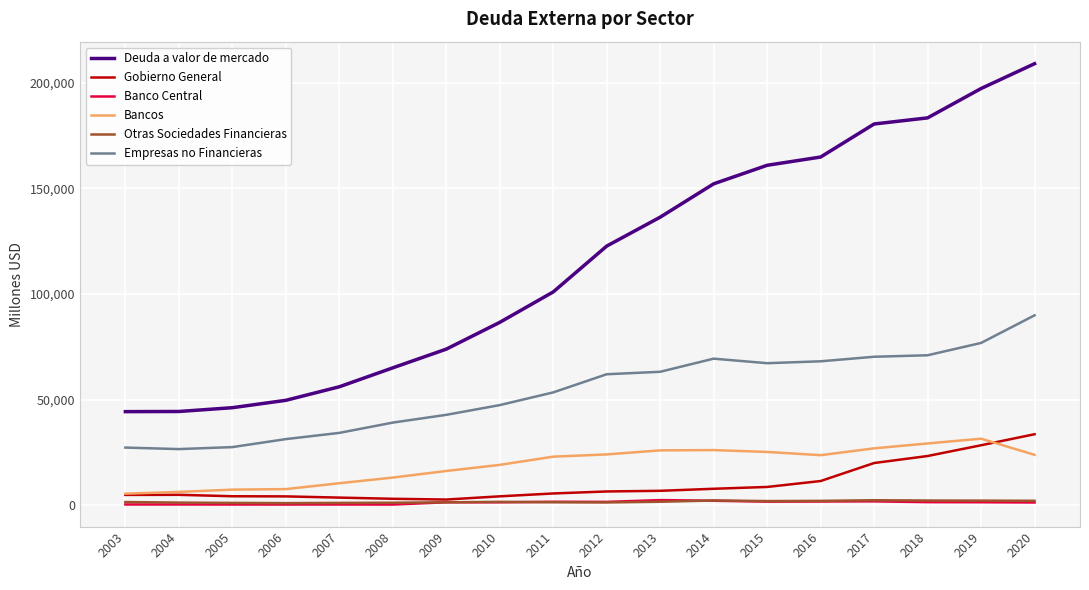

The value of Bancos at 2011 is 41101. True or false?

False